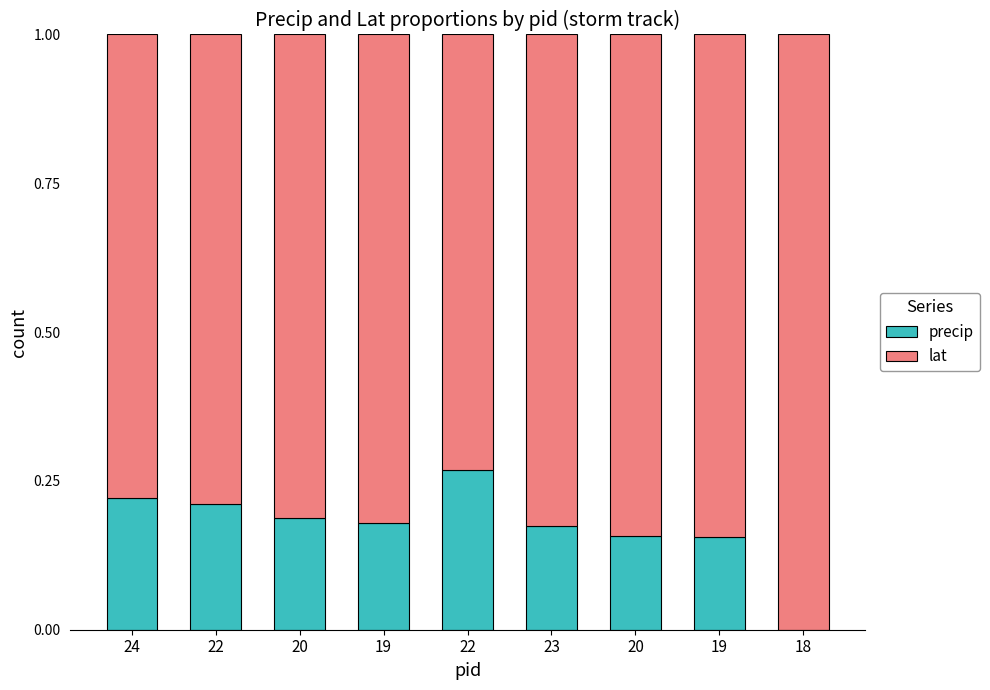

What is the average value of the precip series?

0.2